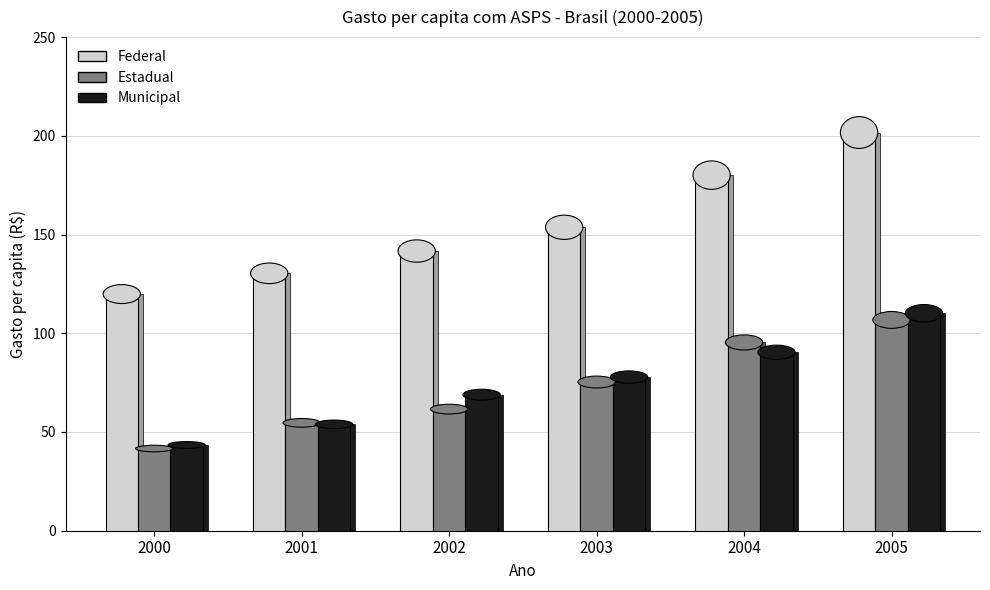

The value of Municipal at 2001 is 97.0. True or false?

False